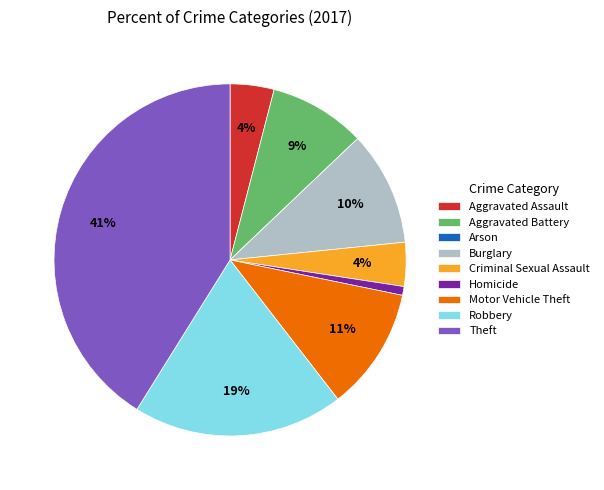

To the nearest percent, what is the average slice percentage?

11%